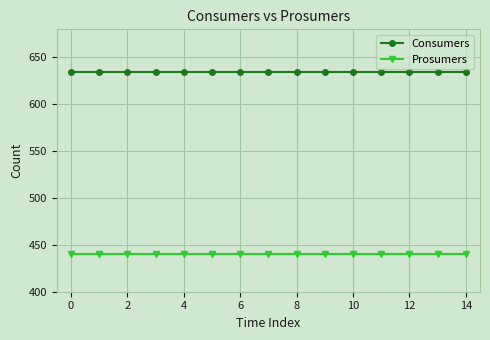

Which series has the largest total across all categories?

Consumers